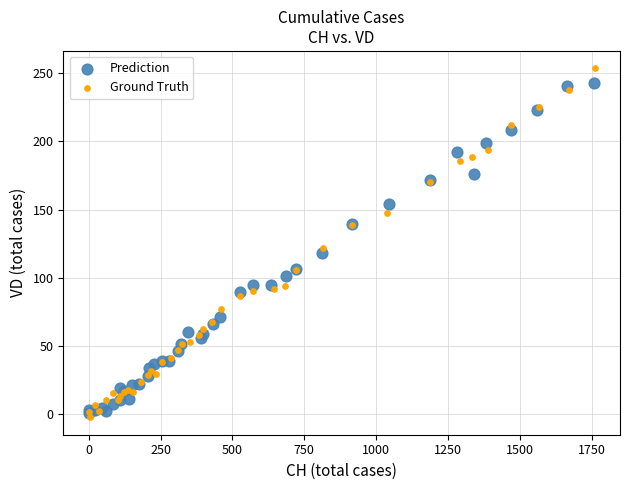

Which series contains the highest Y value?

Ground Truth